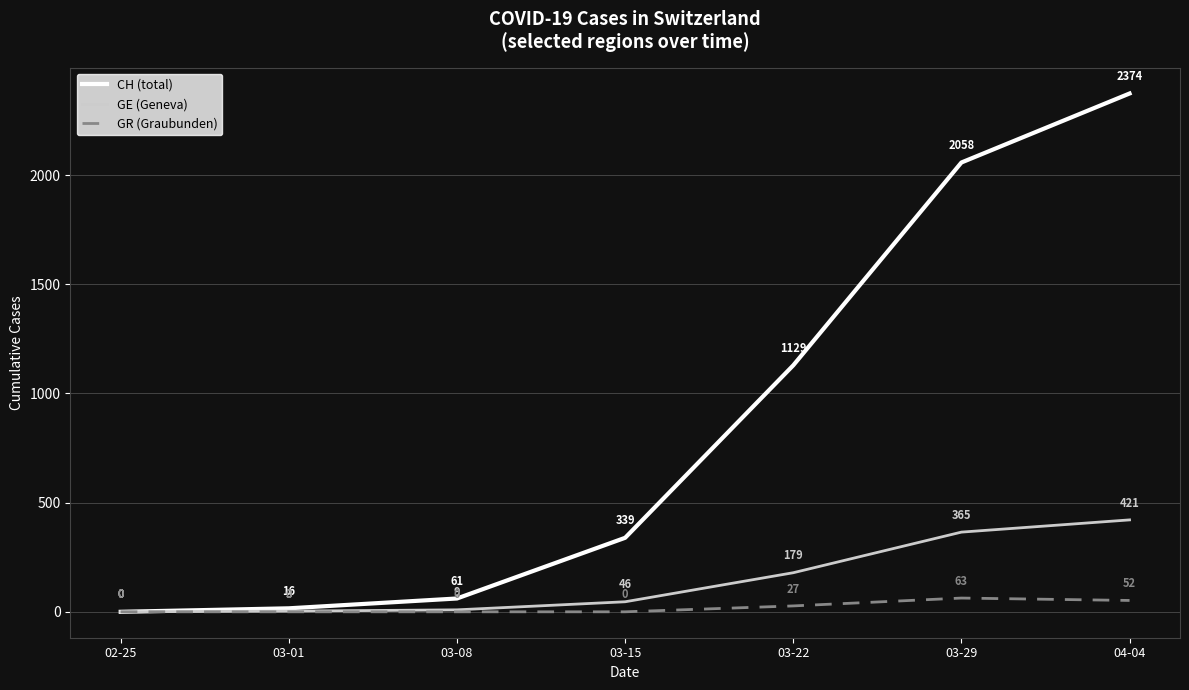

The value of CH (total) at 03-15 is 339. True or false?

True